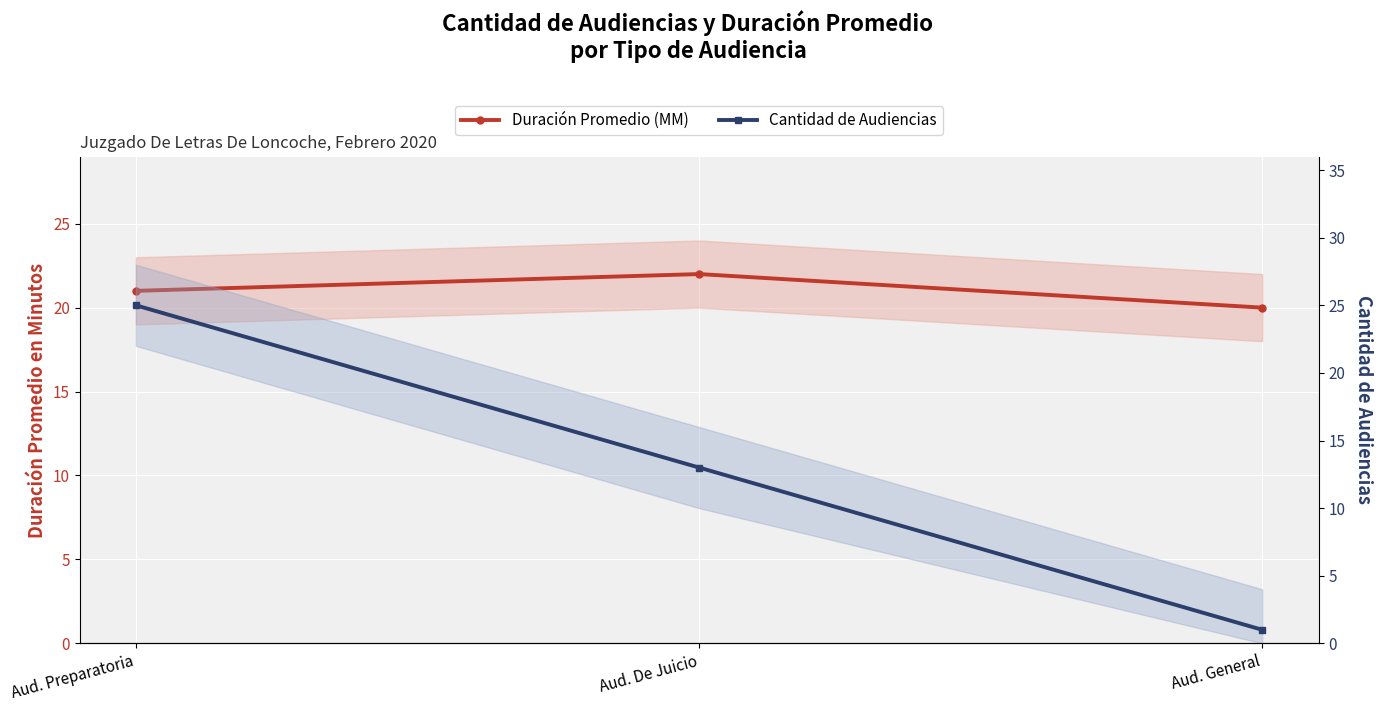

Which series has the widest spread of values?

Cantidad de Audiencias